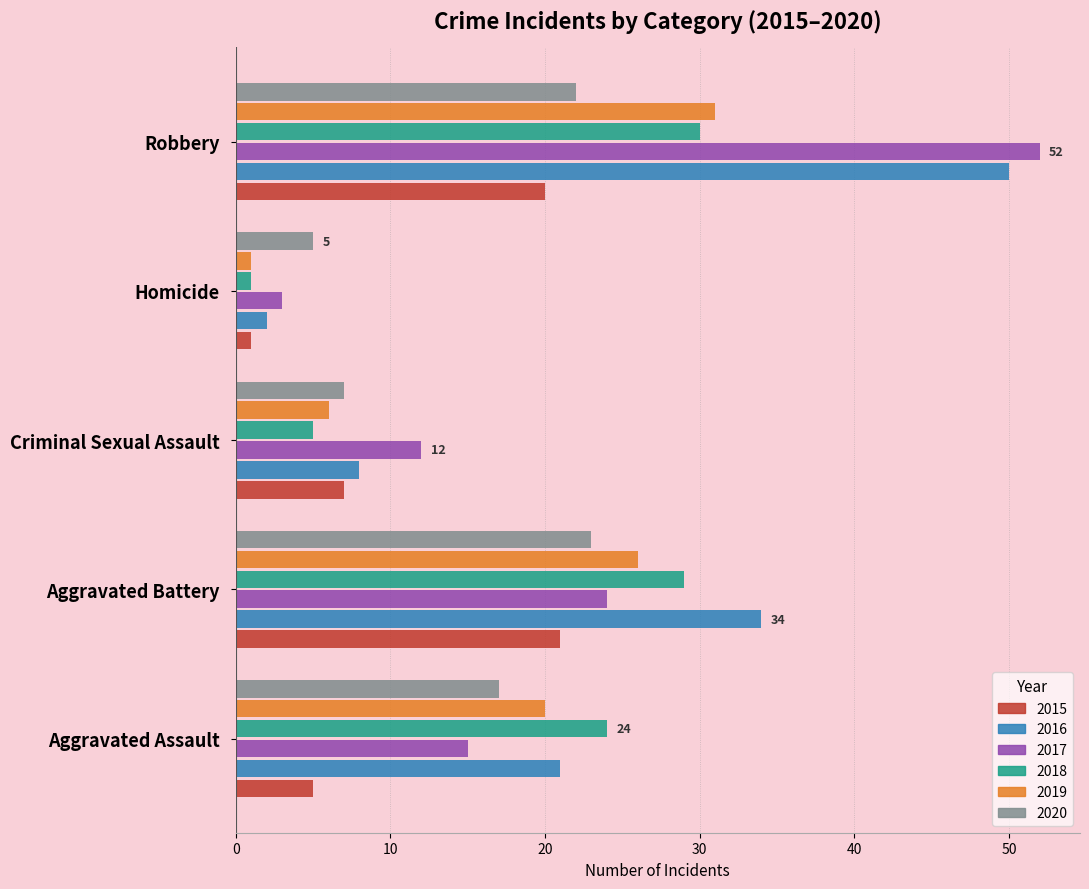

How many 2019 values are between 6 and 26?

3